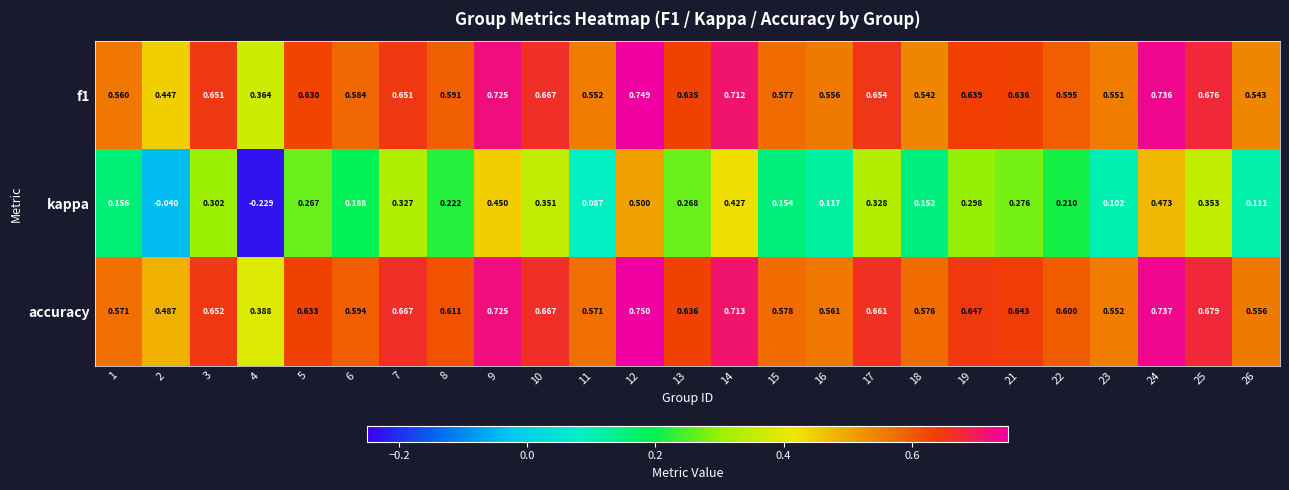

How many values in the kappa series exceed 0?

23